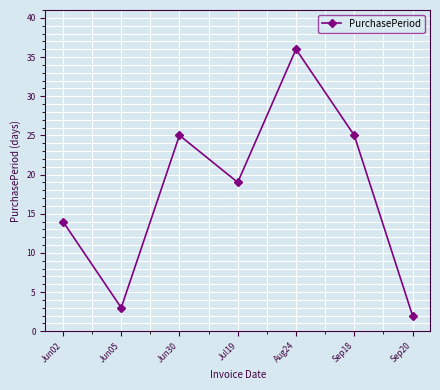

The value at Aug24 is 36. True or false?

True